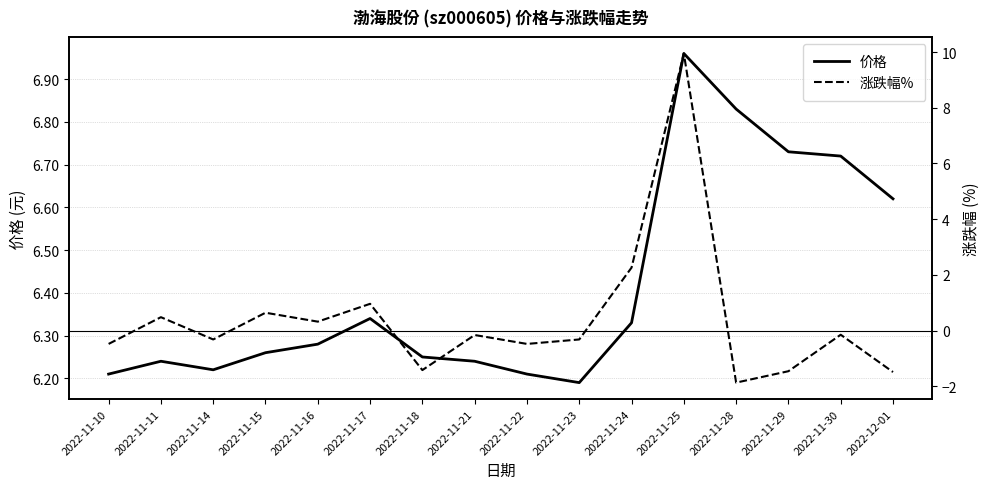

Which series has the largest total across all categories?

价格